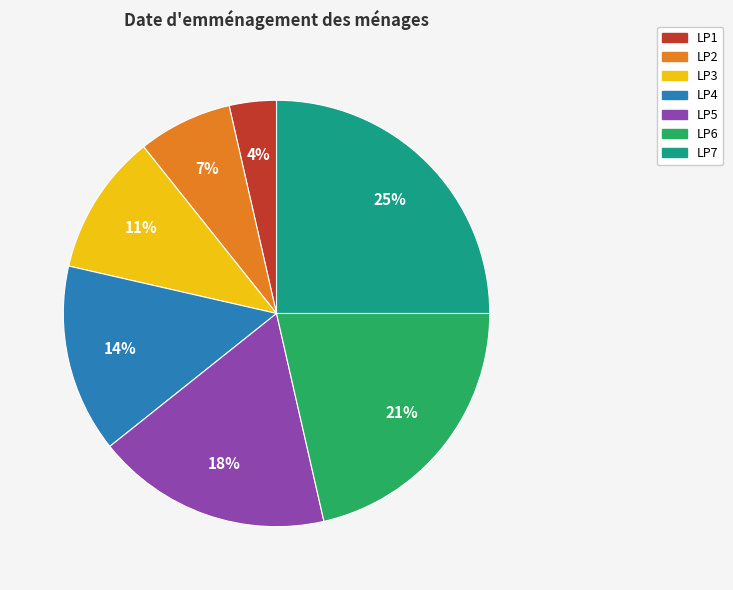

How many segments does this pie chart have?

7